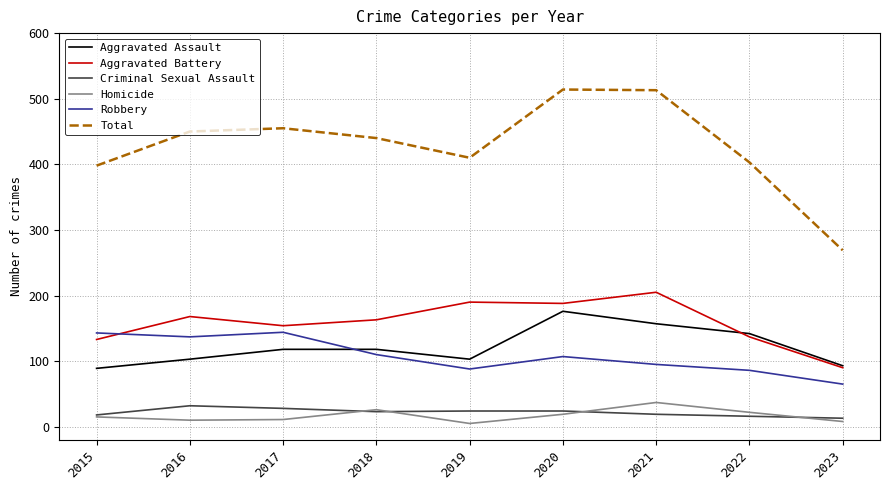

Rank the series by their maximum value, from highest to lowest.

Total, Aggravated Battery, Aggravated Assault, Robbery, Homicide, Criminal Sexual Assault